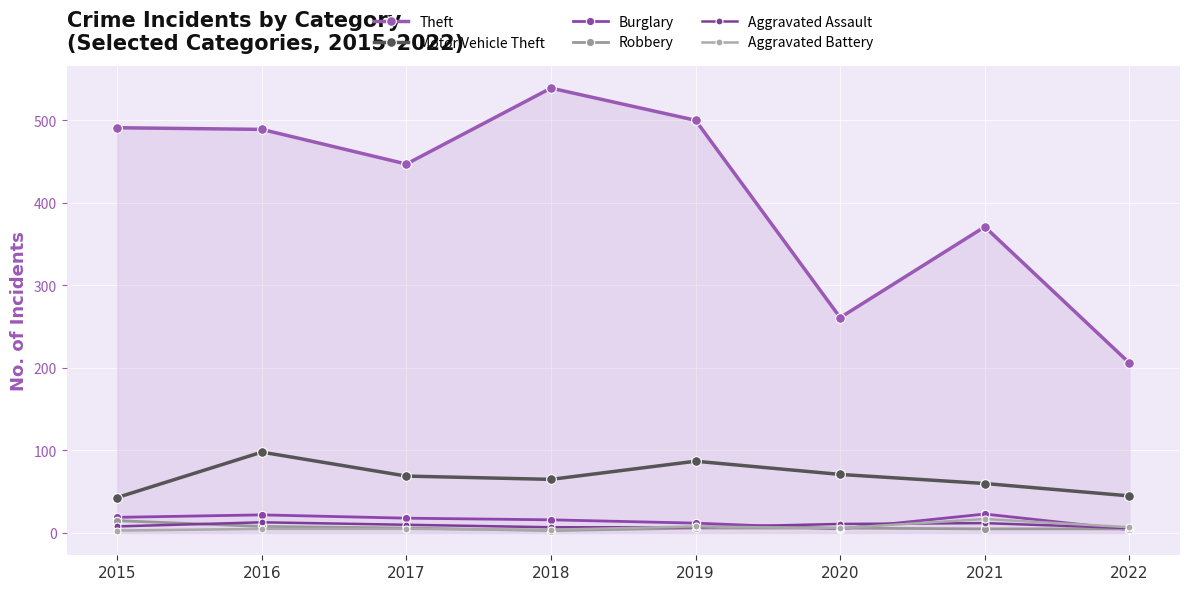

Is this an area chart (filled region under the line)?

Yes